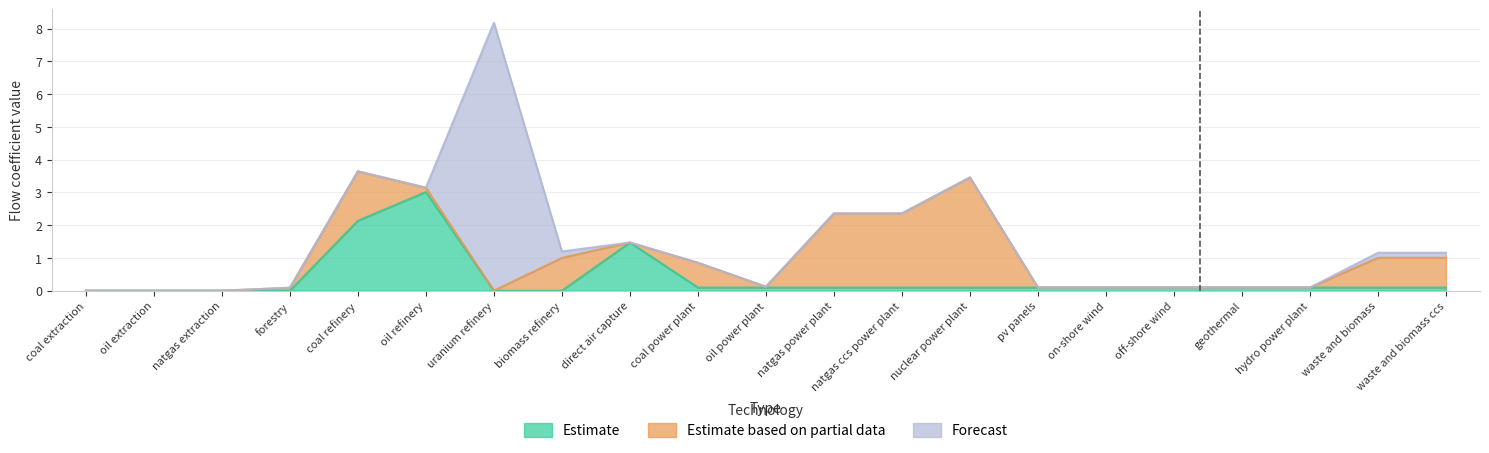

What is the difference between the maximum and minimum values in the Forecast series?

8.2